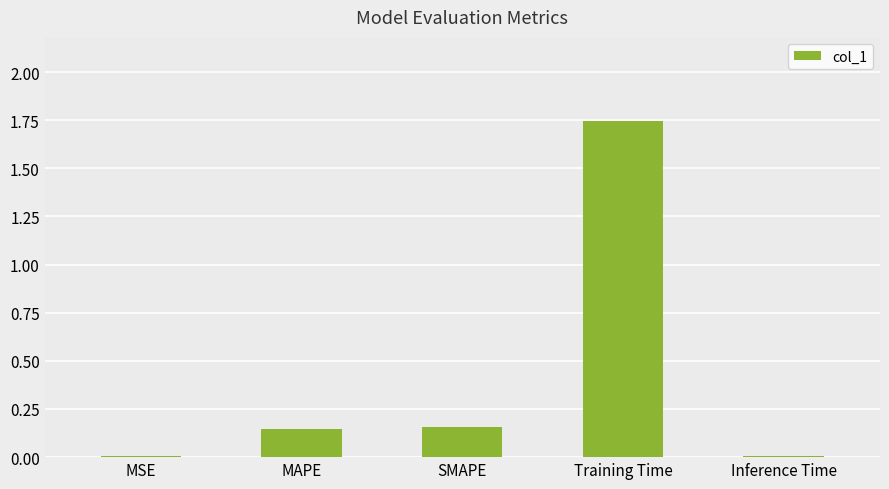

Are the bars horizontal?

No